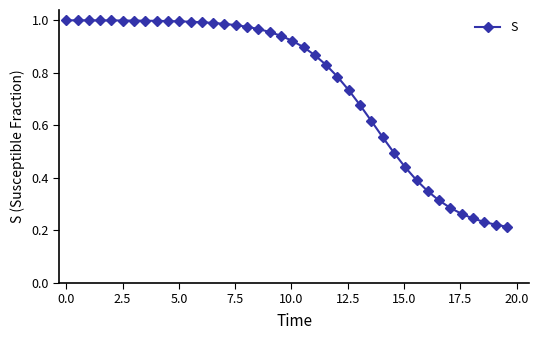

What is the sum of all values?

30.1